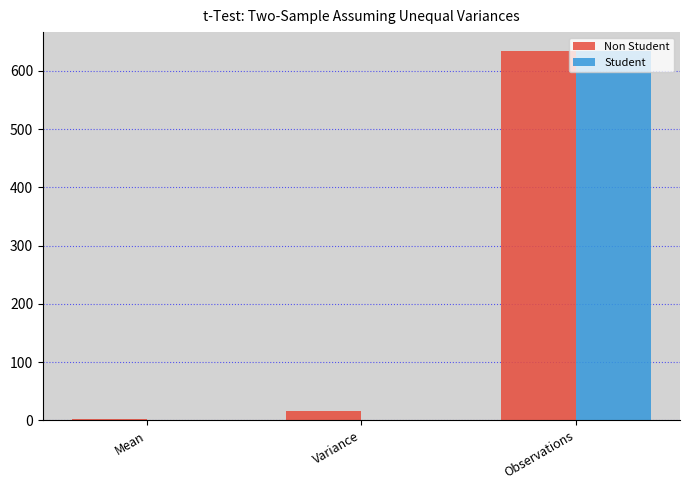

At which category is the sum across all series the highest?

Observations